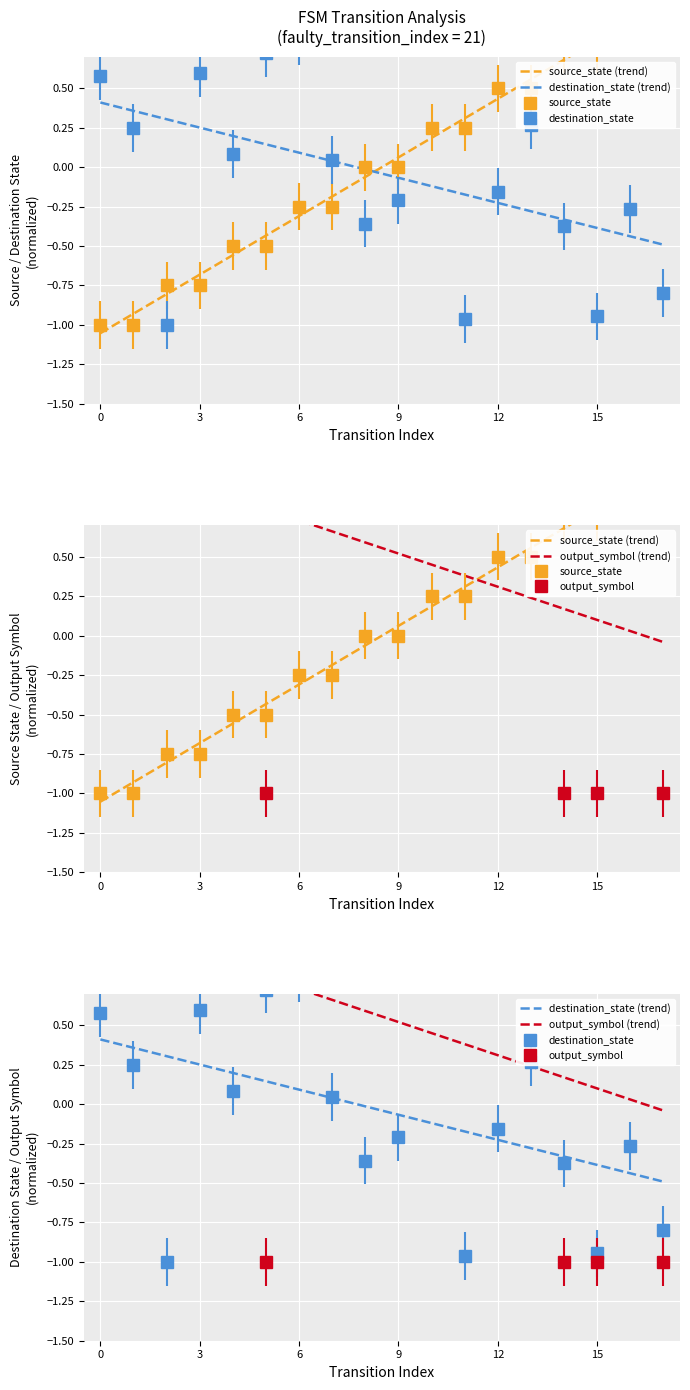

Is the value of source_state (trend) at 12 greater than the value of destination_state (trend) at 15?

No